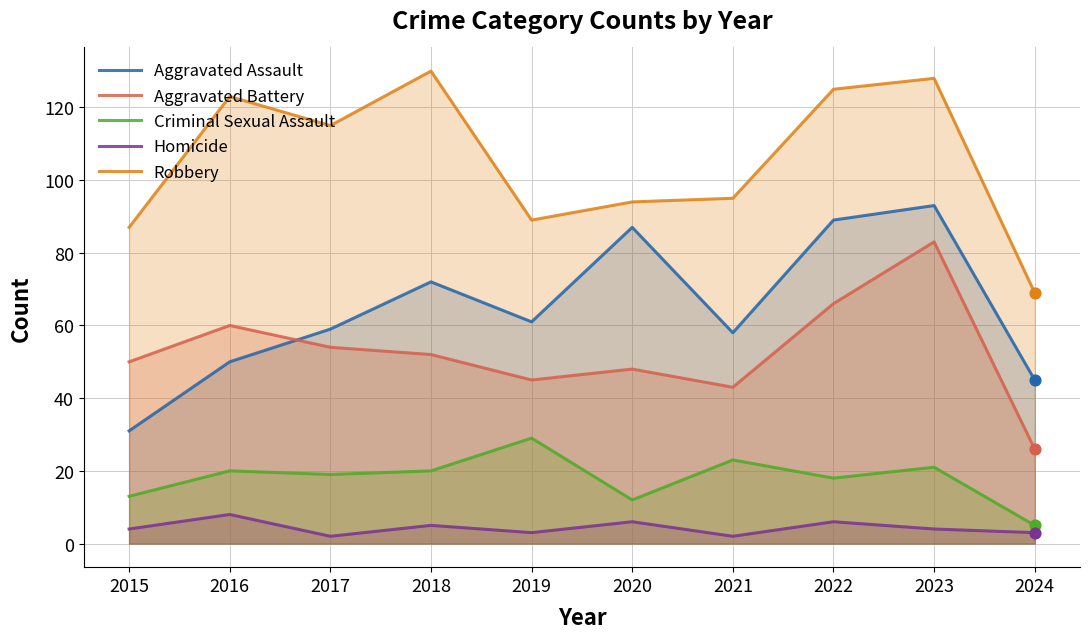

Which series contains the lowest Y value?

Homicide